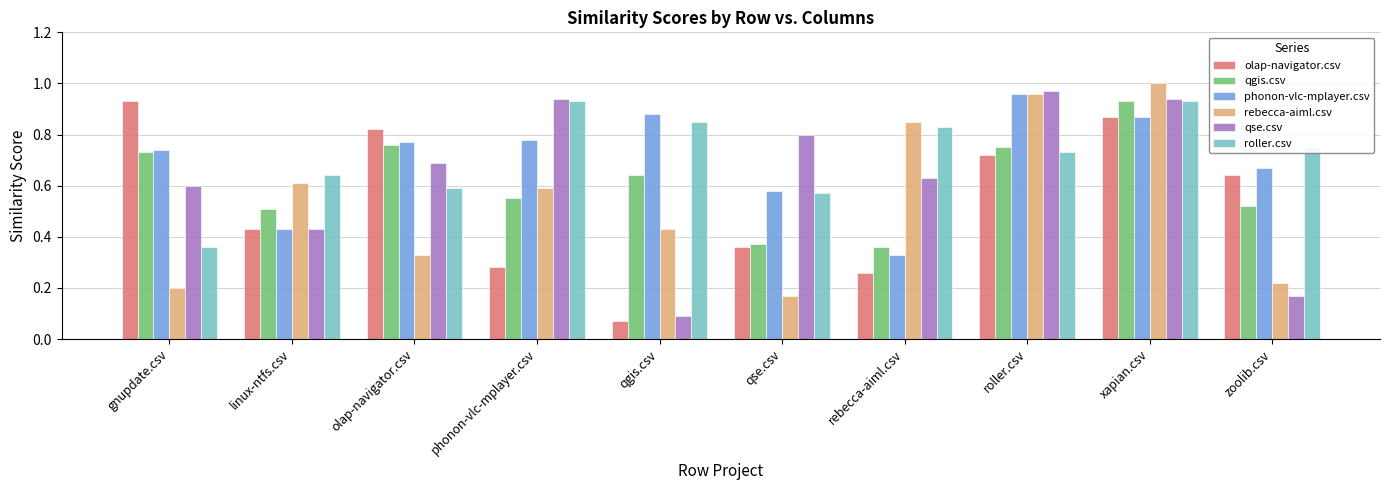

Which label corresponds to the largest value in the chart?

xapian.csv